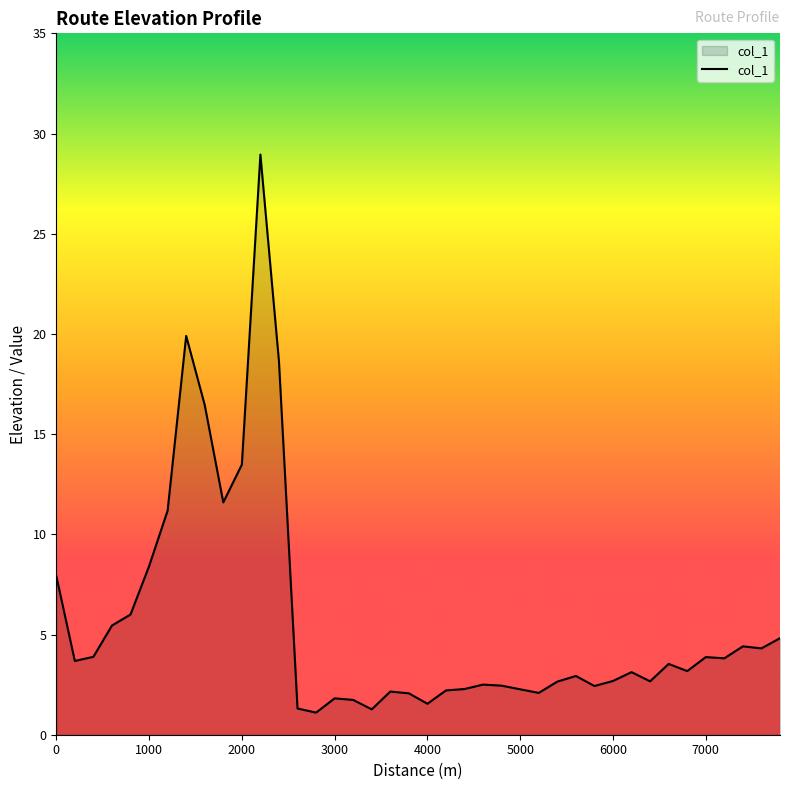

How many lines are shown in the chart?

1